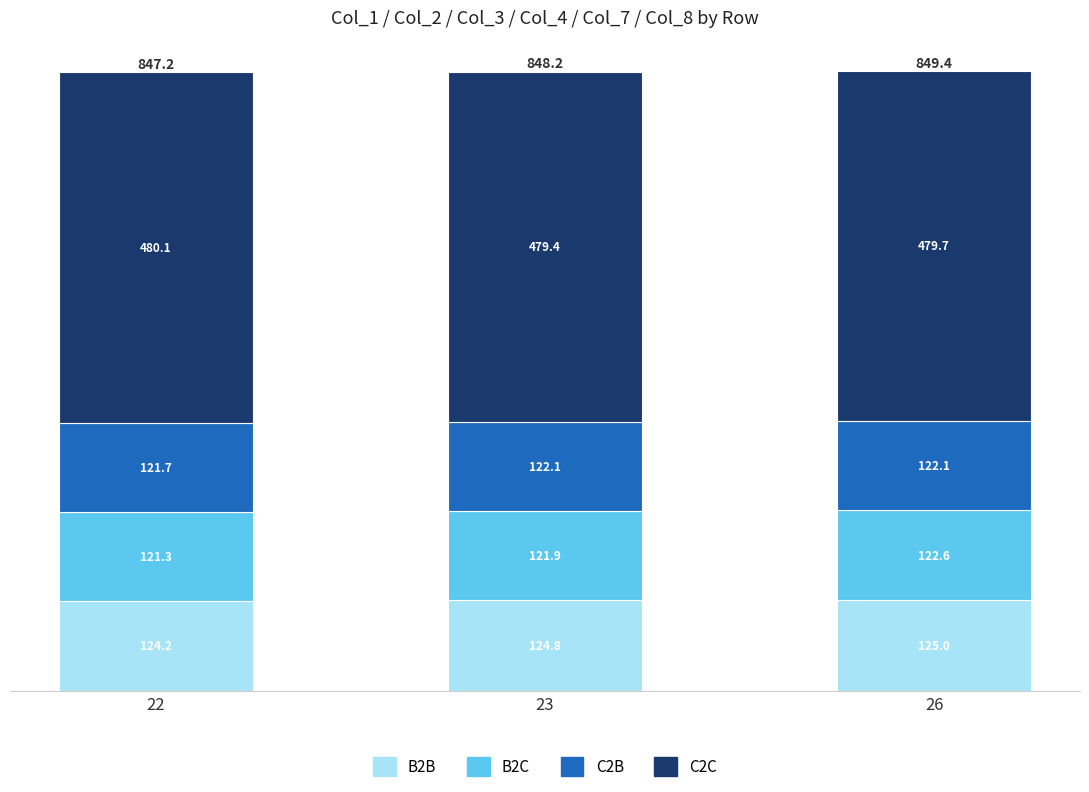

Reading right to left, transcribe the values for B2B.

26=125.0	23=124.8	22=124.2